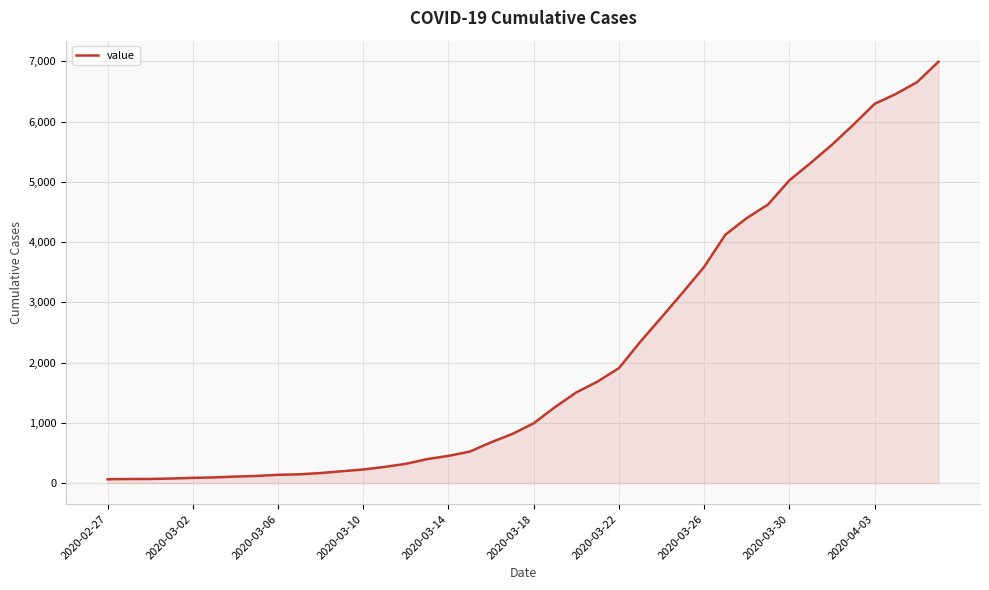

What is the maximum value shown in the chart?

6995